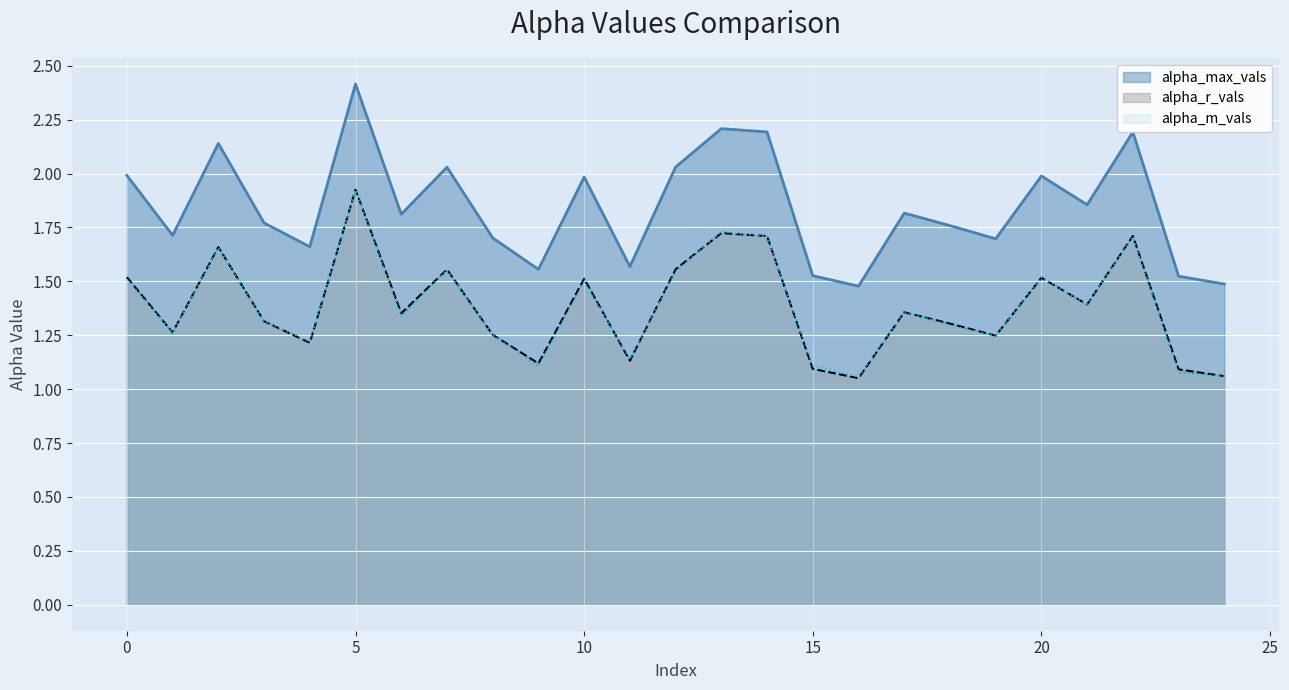

What is the minimum value shown in the chart?

1.1